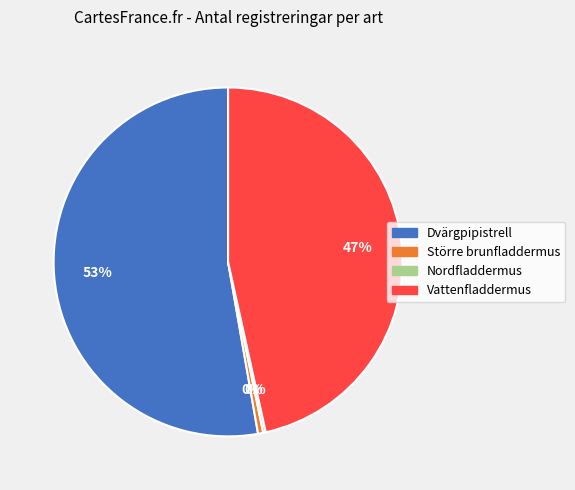

Which has a higher value, Dvärgpipistrell or Större brunfladdermus?

Dvärgpipistrell